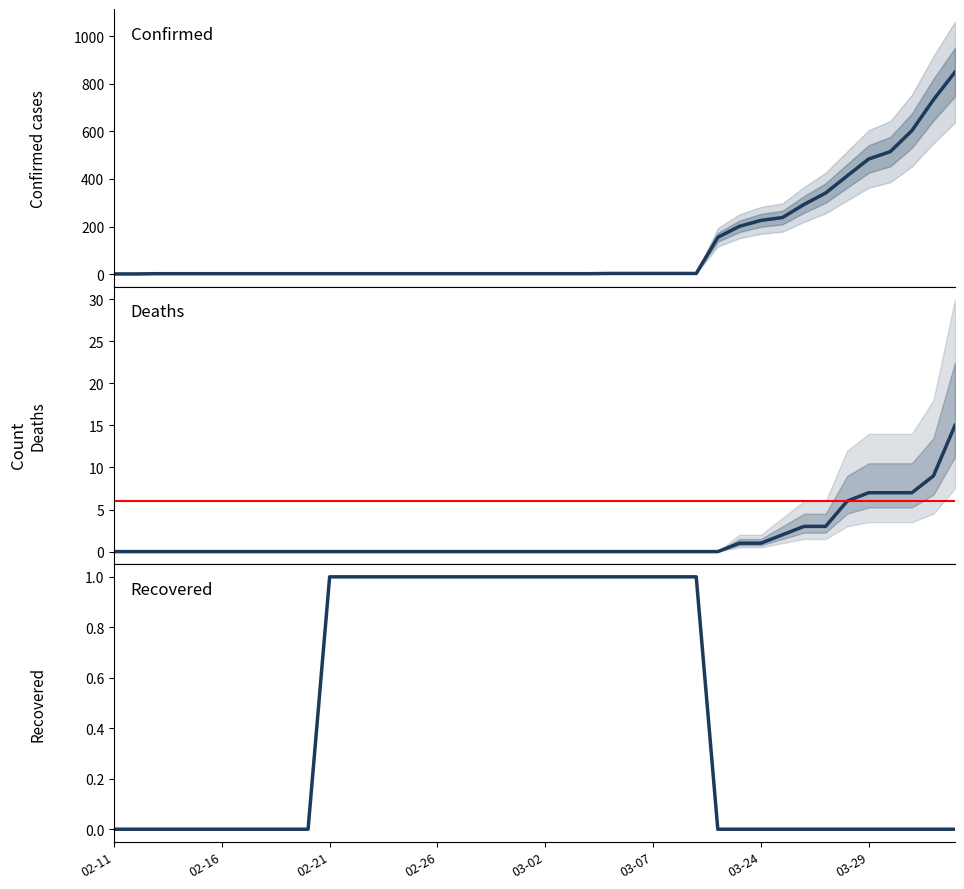

Which series changed the most between 02-26 and 33?

Confirmed